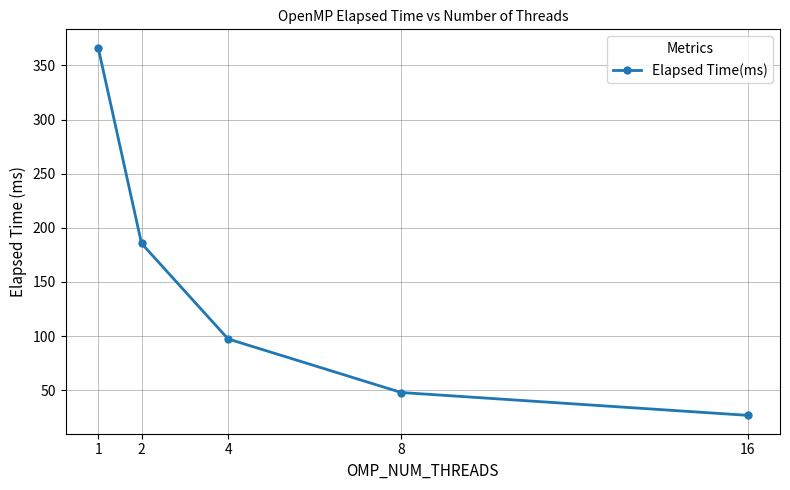

What is the change in value from 1 to 16?

-339.6